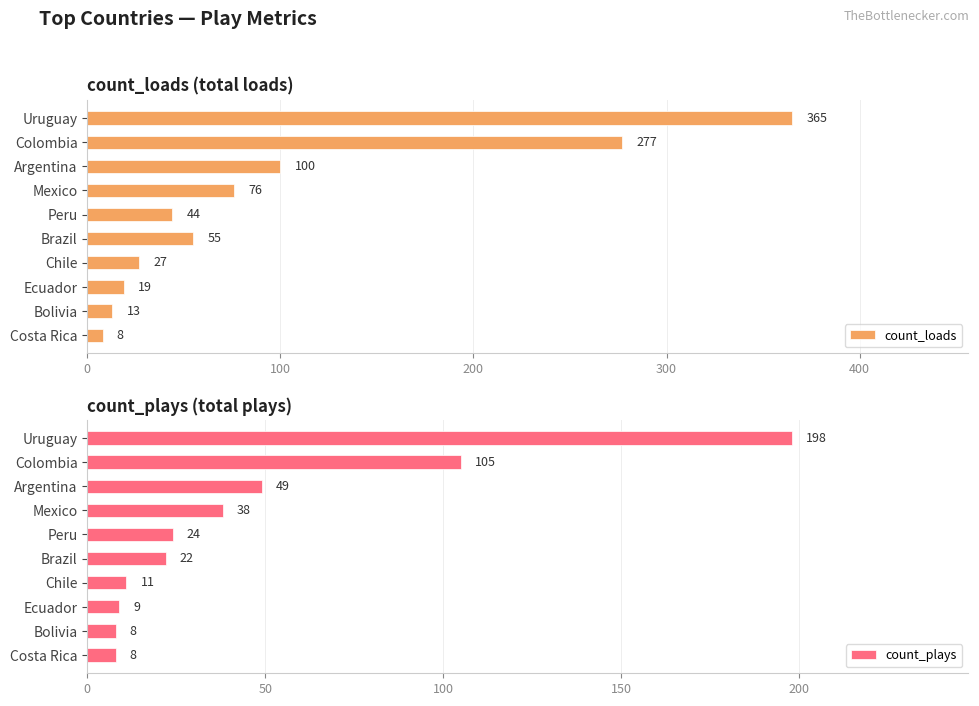

Where is count_plays nearest to the value 103?

Colombia